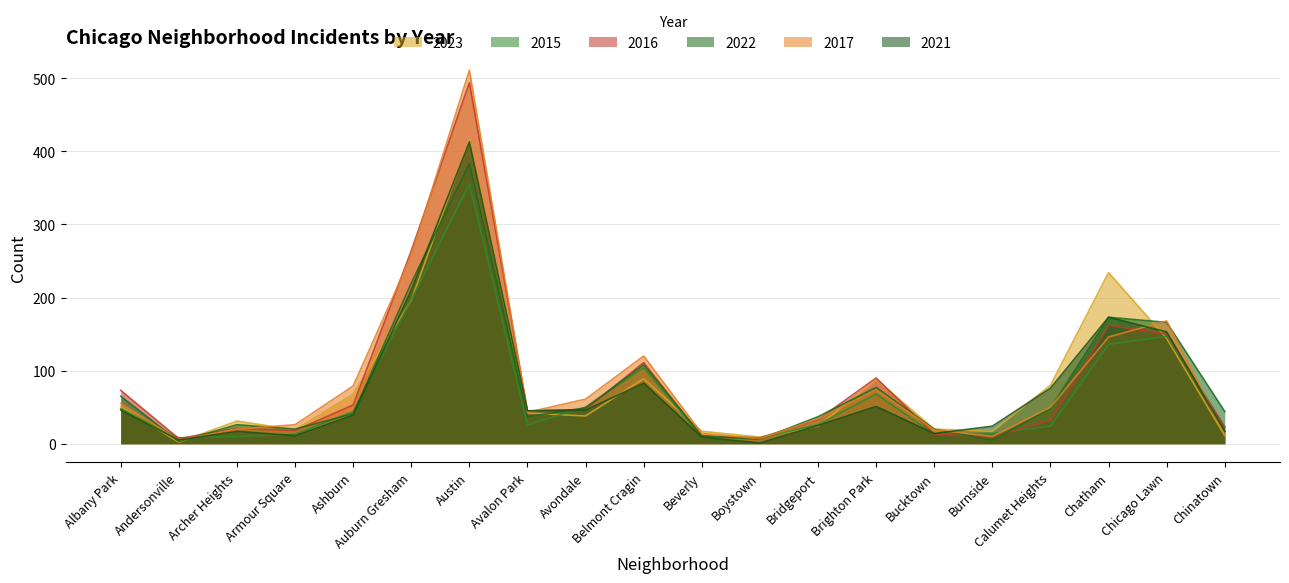

Where do 2015 and 2023 first cross each other?

Albany Park and Andersonville